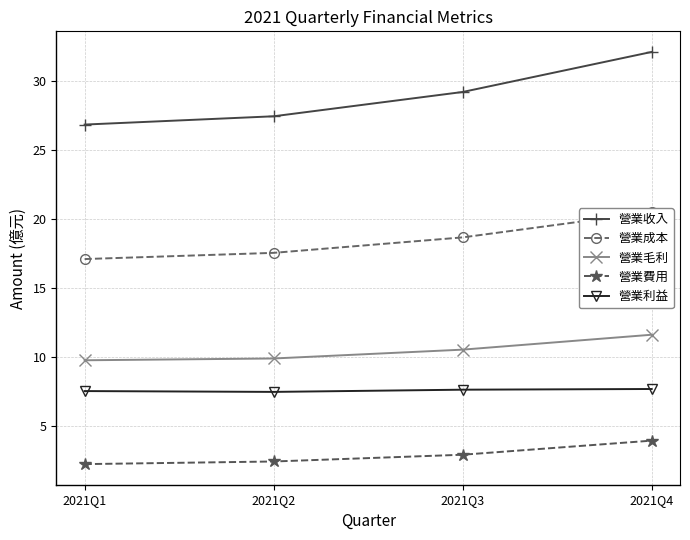

What is the difference between the maximum and minimum values in the 營業毛利 series?

1.8